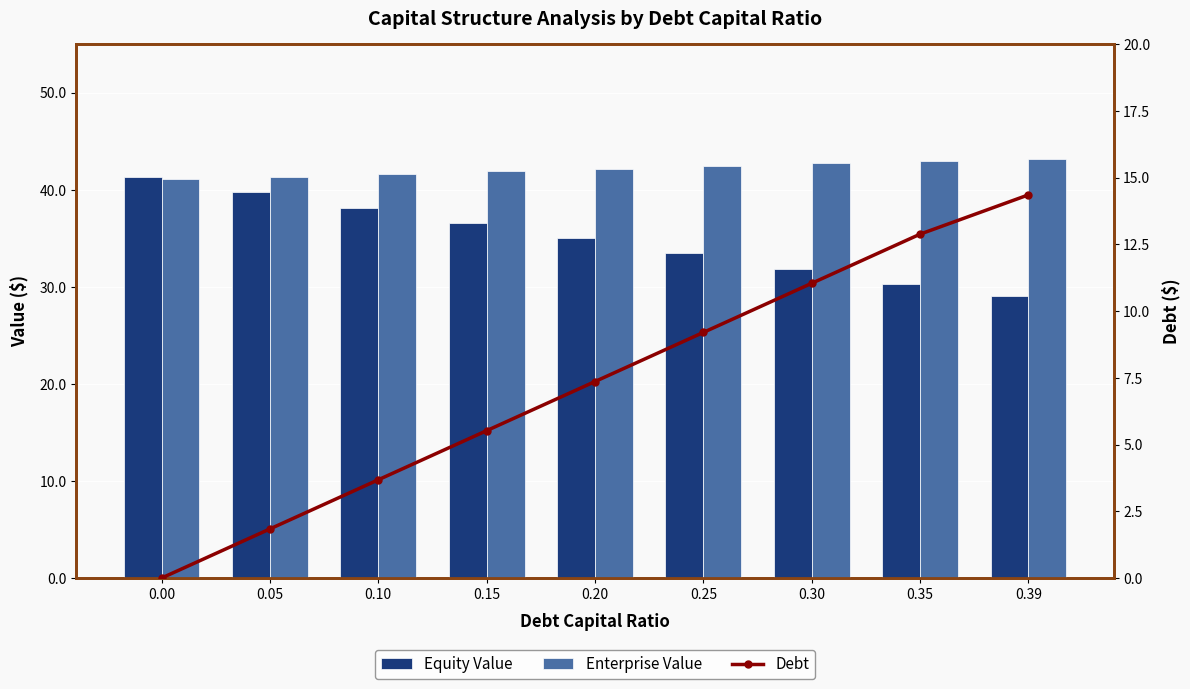

Which series has the largest range (max minus min)?

Debt